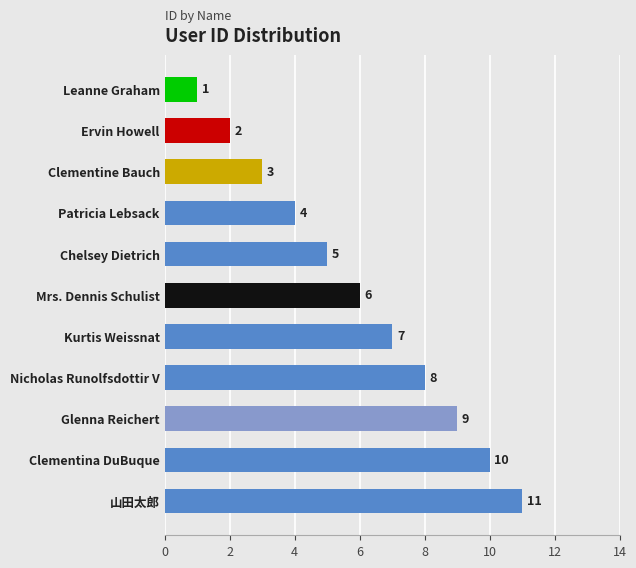

What is the label of the 6th bar from the bottom?

Mrs. Dennis Schulist